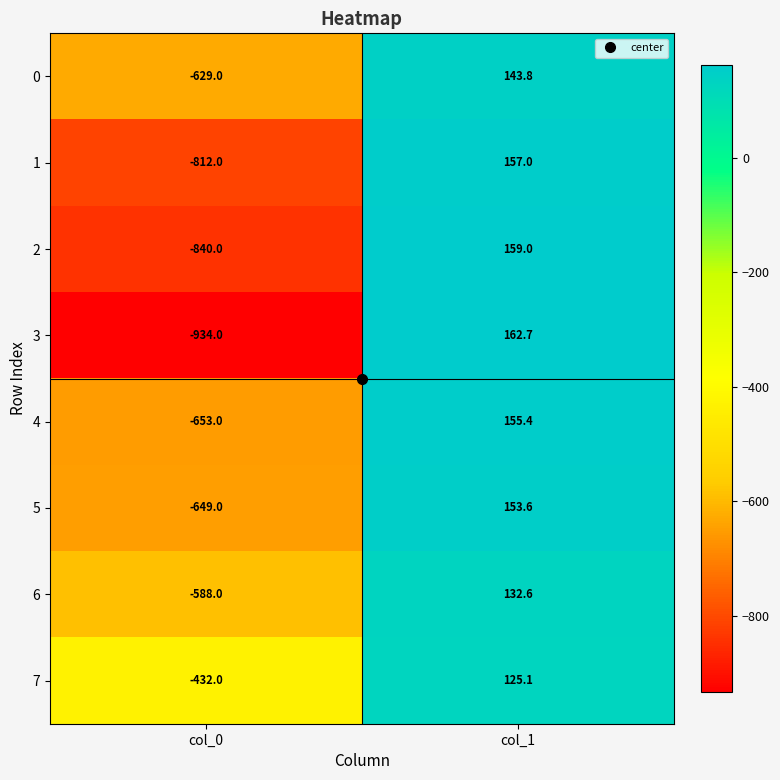

The 4 series shows 155.4 at col_1. True or false?

True